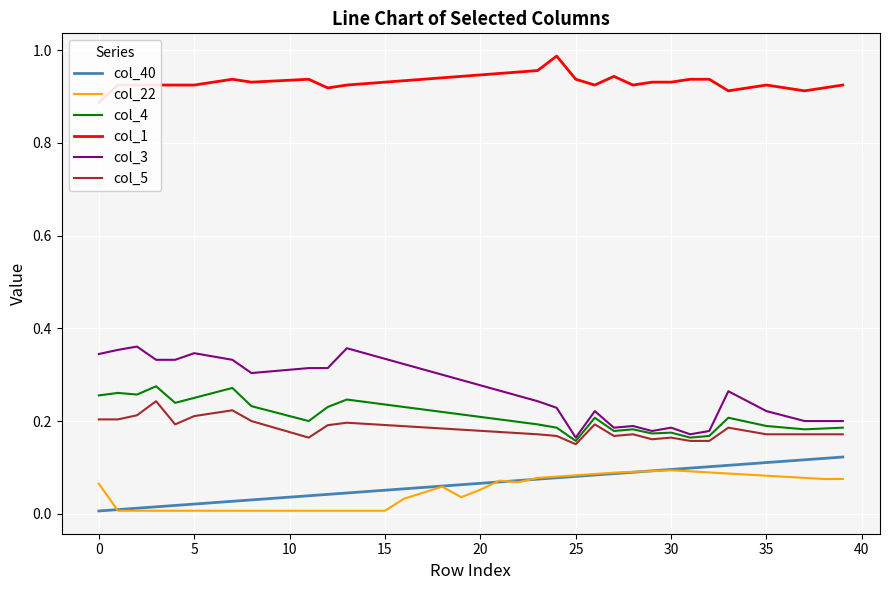

What is the difference between the highest and lowest values at 21?

0.9